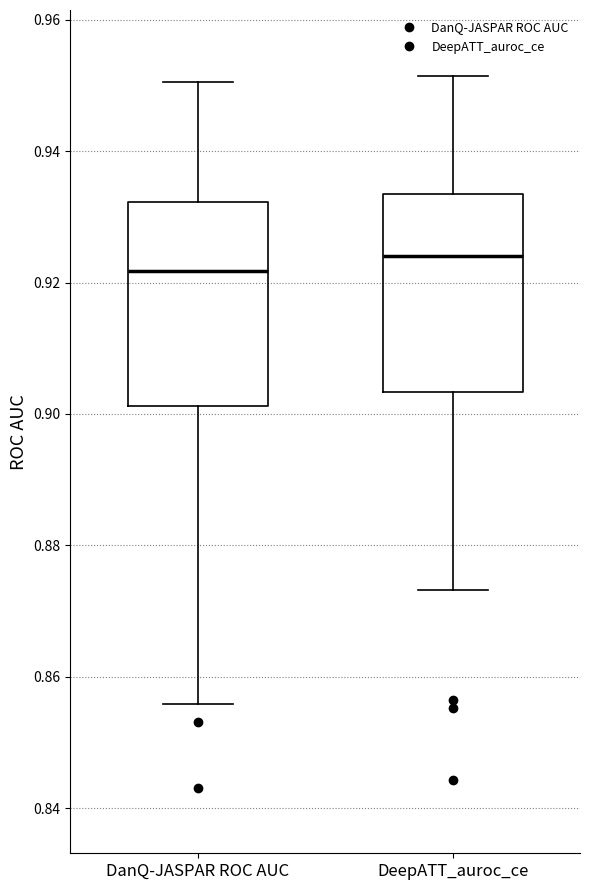

Which box has the highest median line?

DeepATT_auroc_ce